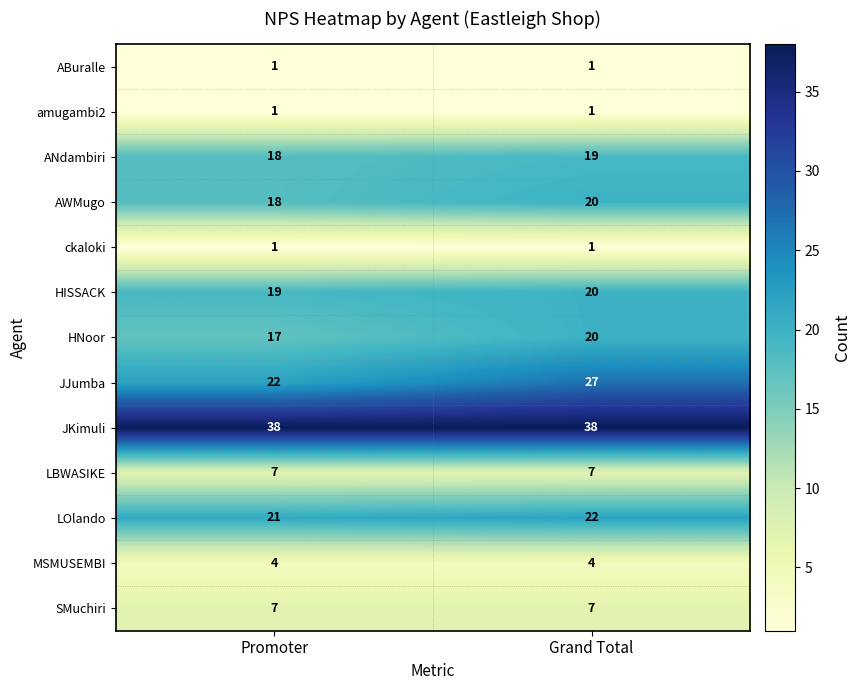

What is the sum of the JJumba values at Grand Total and Promoter?

49